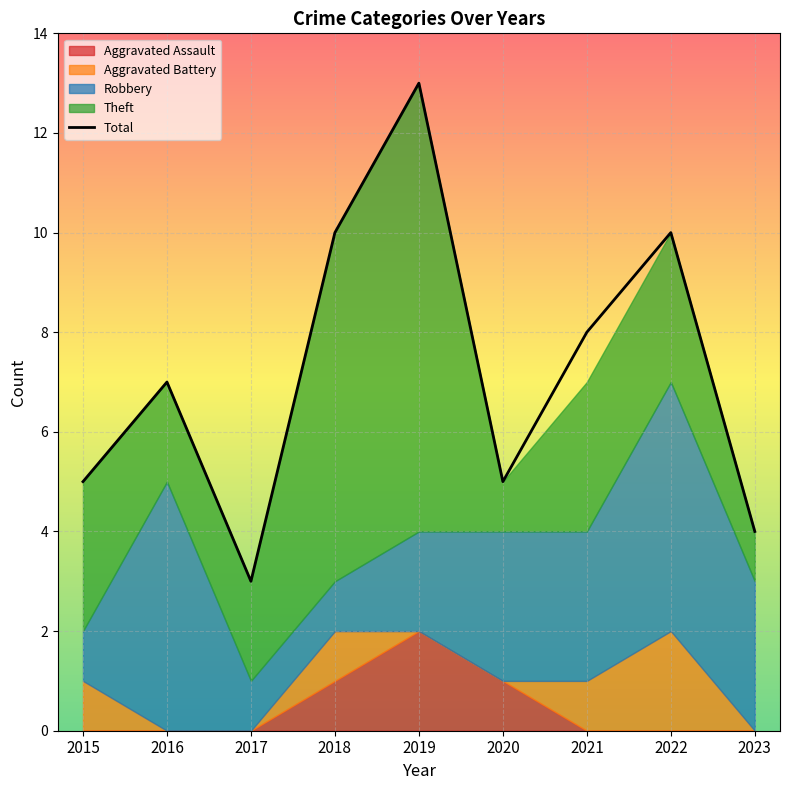

True or false: Theft and Aggravated Battery intersect in this chart.

False